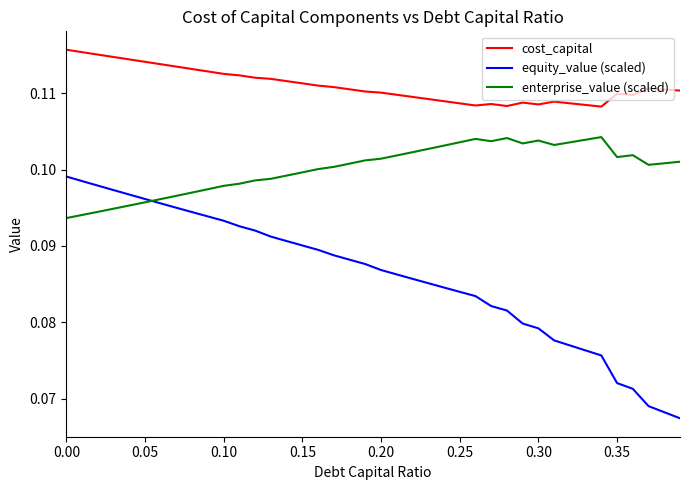

Which series has the largest total across all categories?

cost_capital